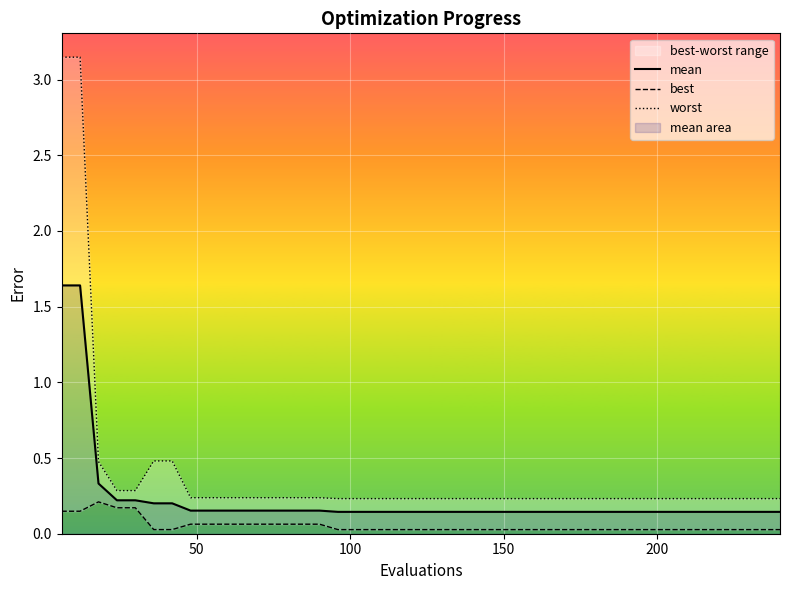

The value of mean at 20 is 0.1. True or false?

False